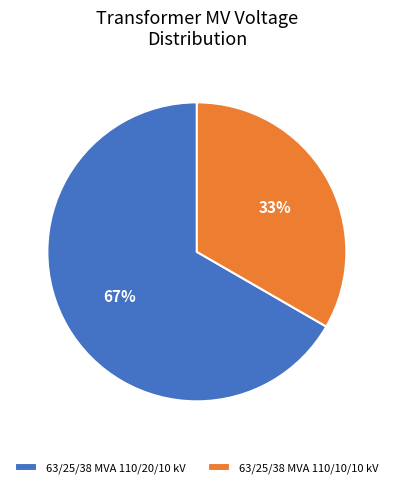

Do 63/25/38 MVA 110/10/10 kV and 63/25/38 MVA 110/20/10 kV together represent more than half of the pie?

Yes